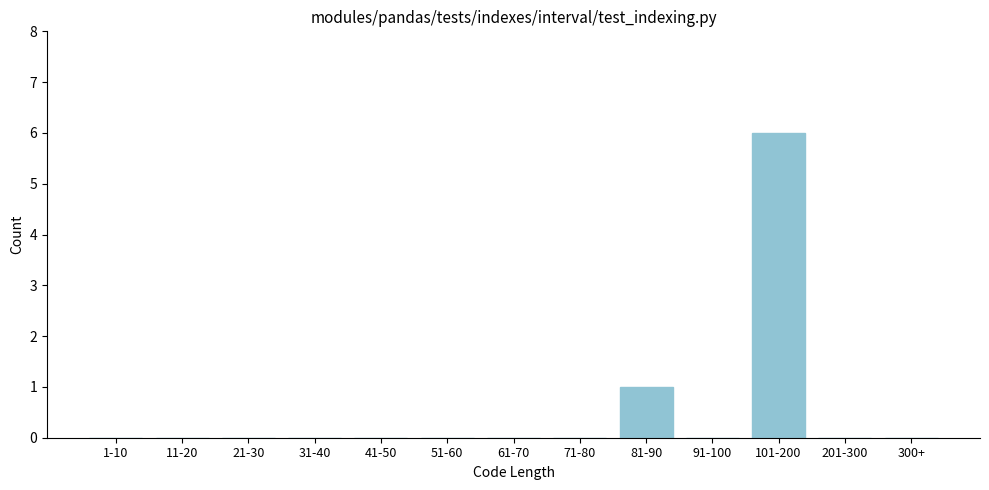

Reading right to left, transcribe all the data shown in this chart.

300+=0	201-300=0	101-200=6	91-100=0	81-90=1	71-80=0	61-70=0	51-60=0	41-50=0	31-40=0	21-30=0	11-20=0	1-10=0